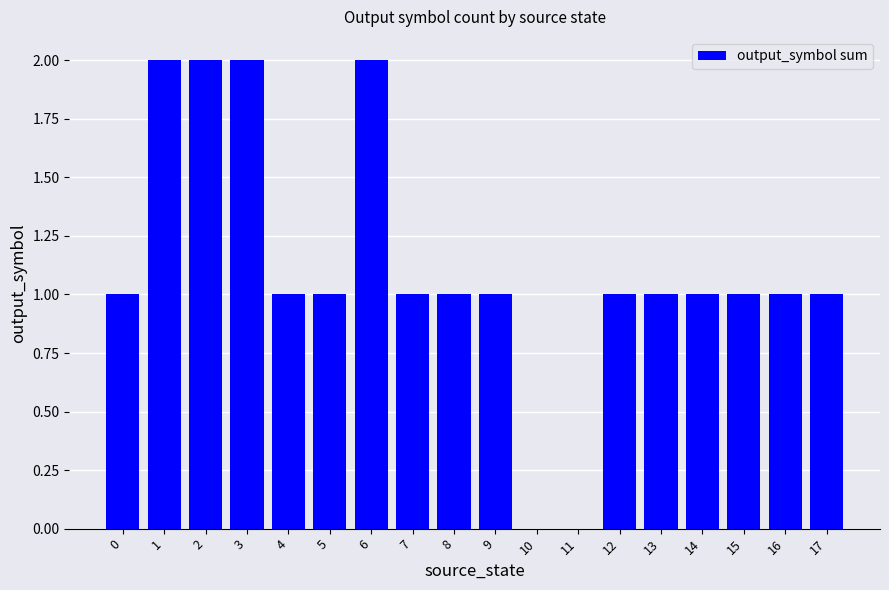

Count the number of categories in the chart.

18